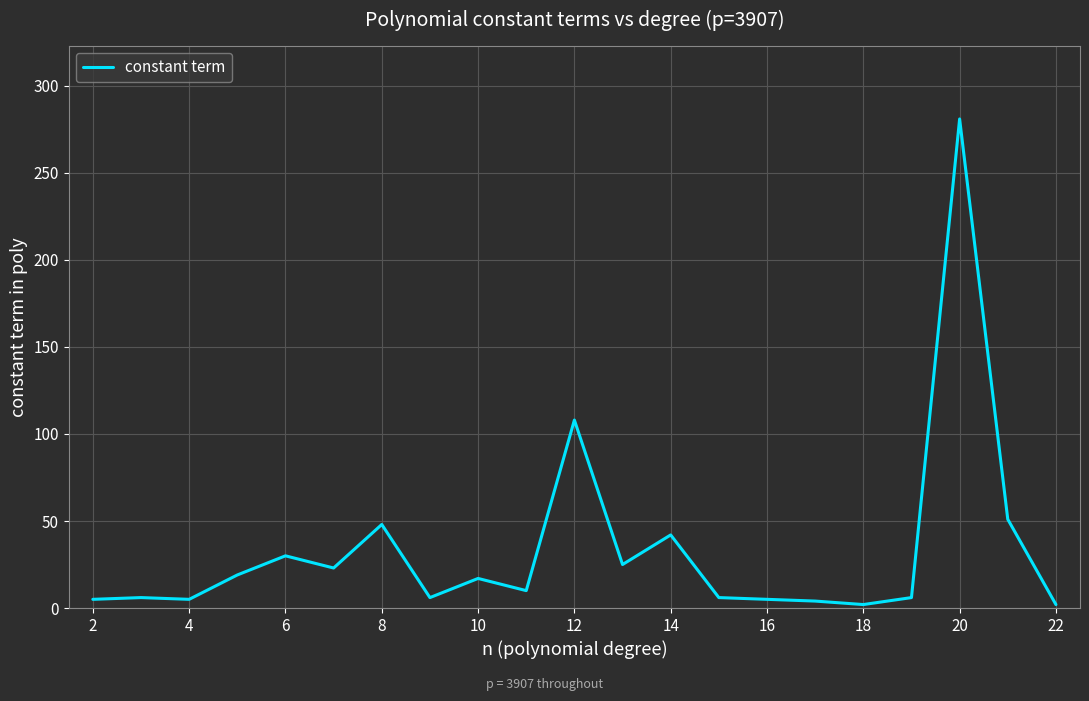

What is the maximum value shown in the chart?

281